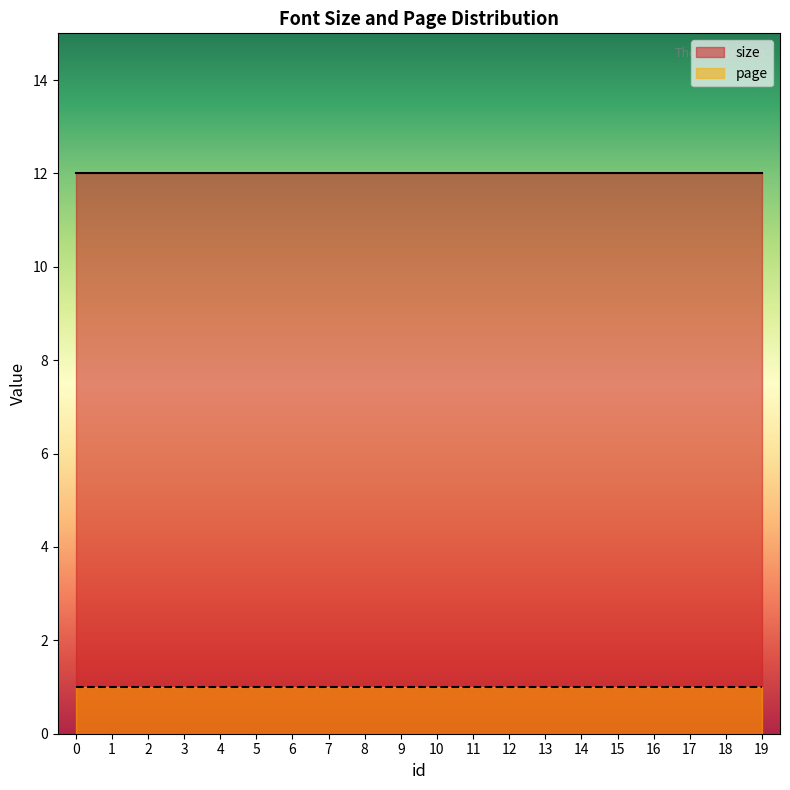

Which series changed the most between 2 and 3?

size